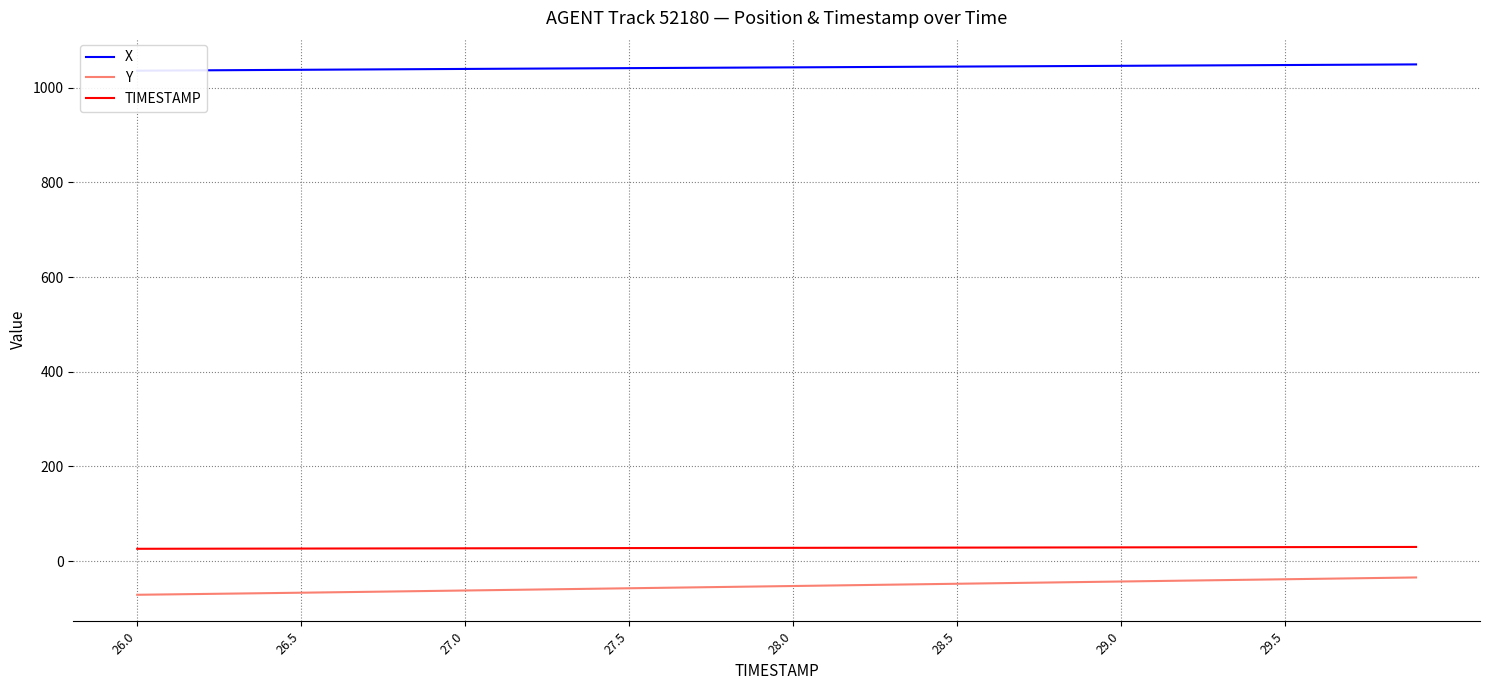

What is the difference between the maximum and minimum values in the Y series?

36.6